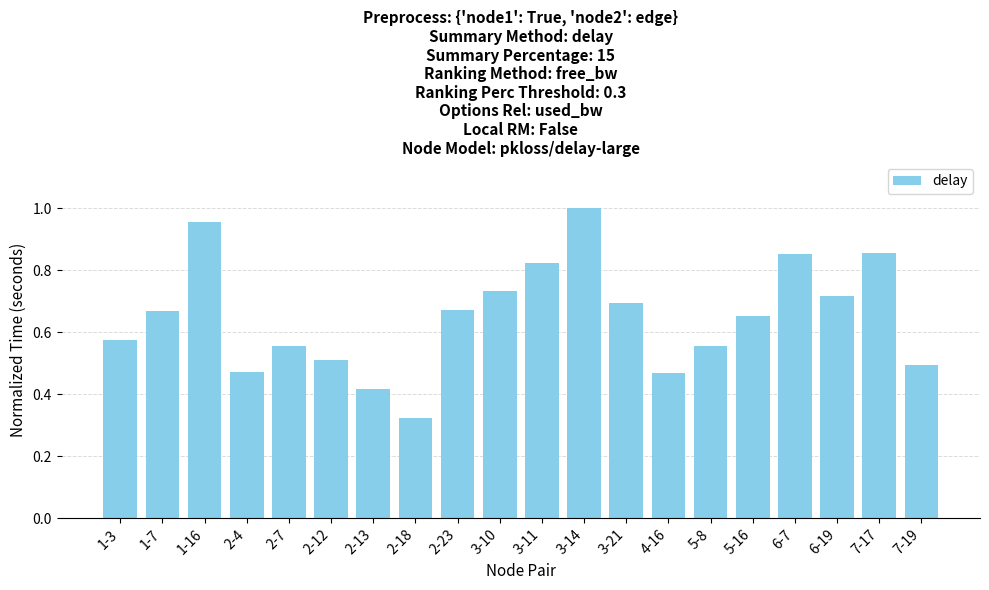

What position from the left is 7-17?

19